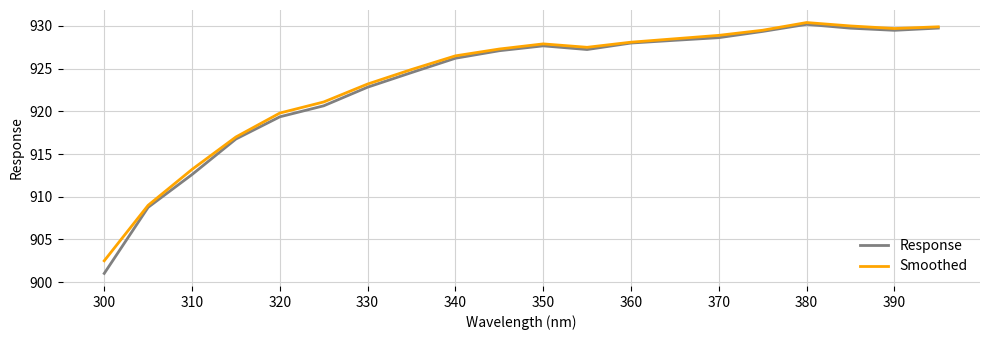

What is the minimum value shown in the chart?

901.0